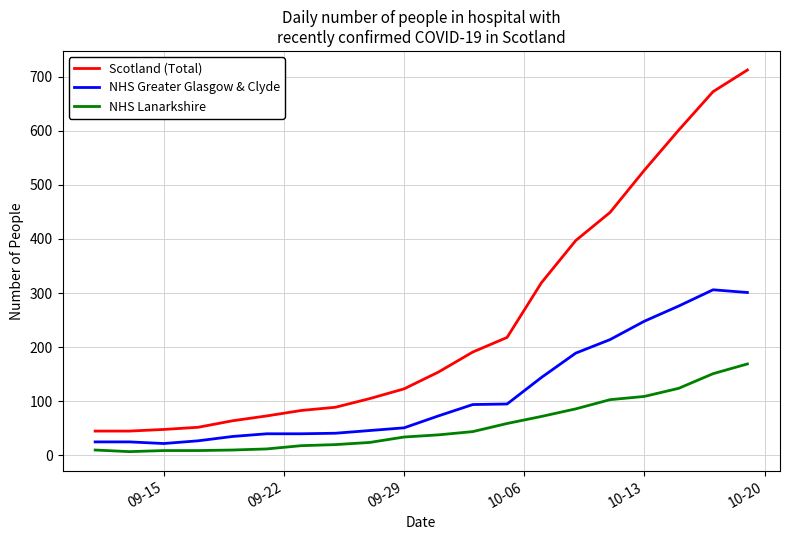

Which series has the largest total across all categories?

Scotland (Total)